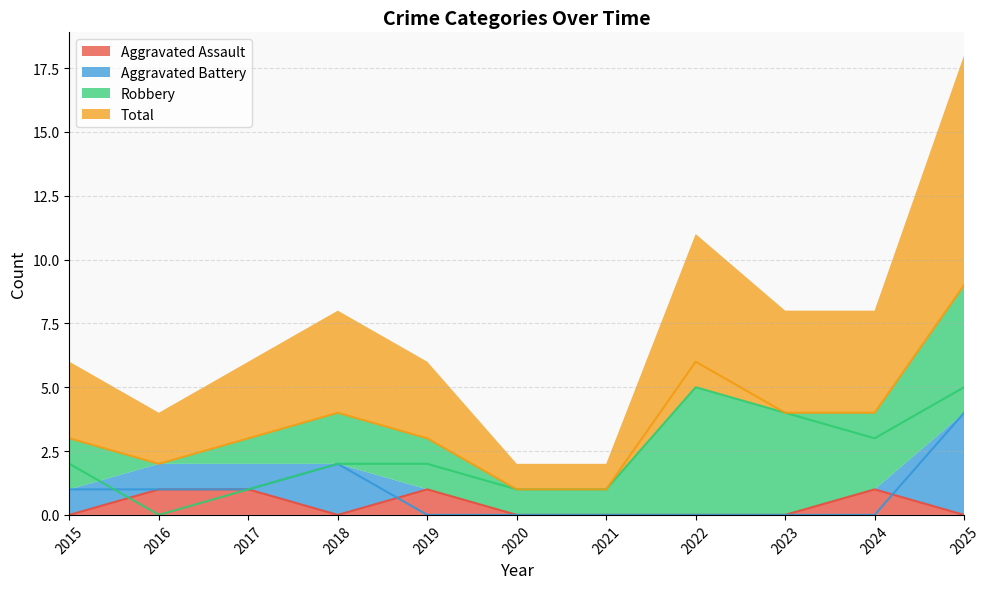

How many lines are shown in the chart?

4